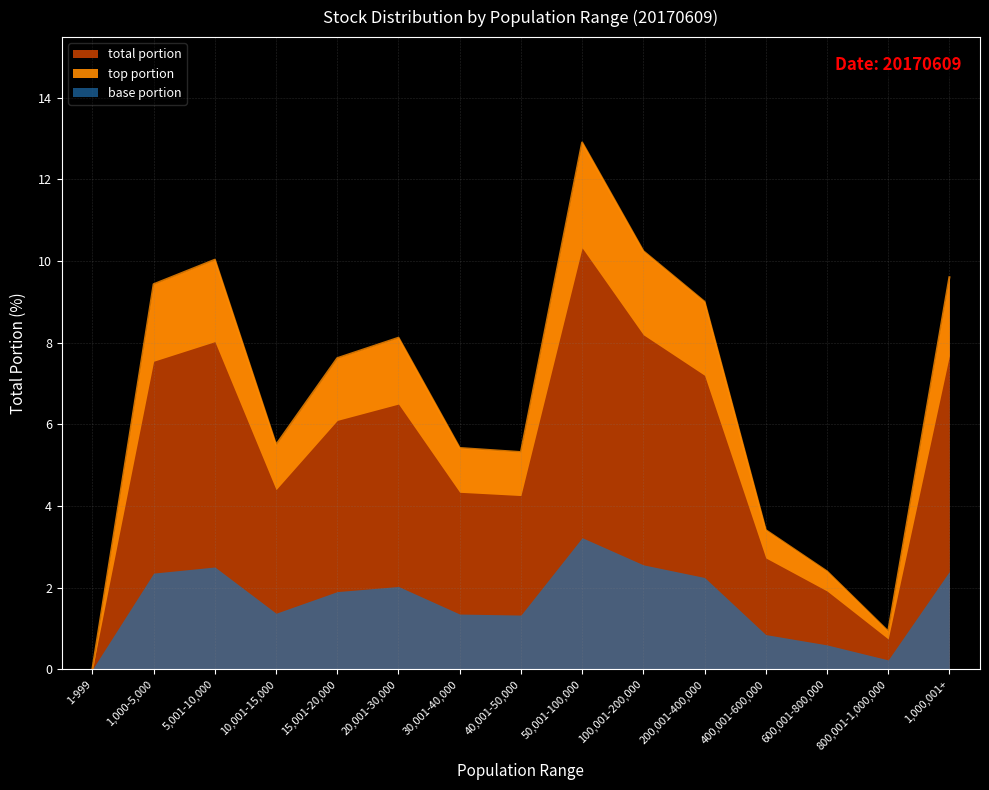

True or false: the data shows 9.0 at 200,001-400,000.

True